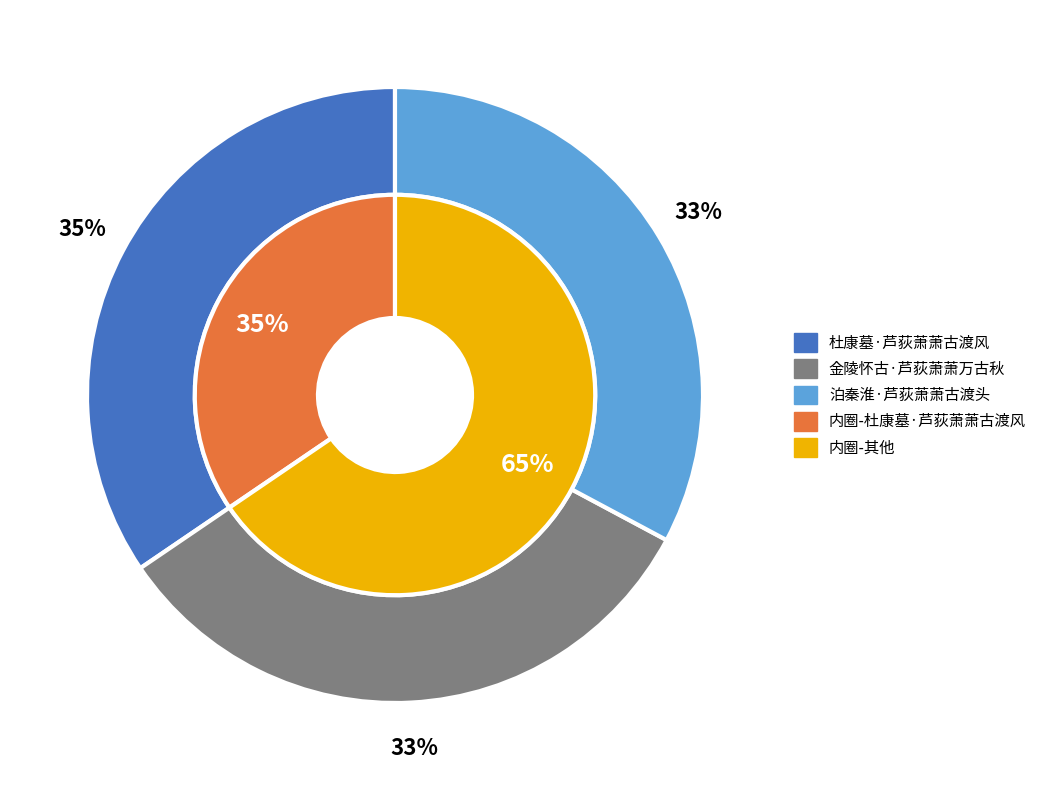

What is the smallest slice in the pie chart?

金陵怀古·芦荻萧萧万古秋